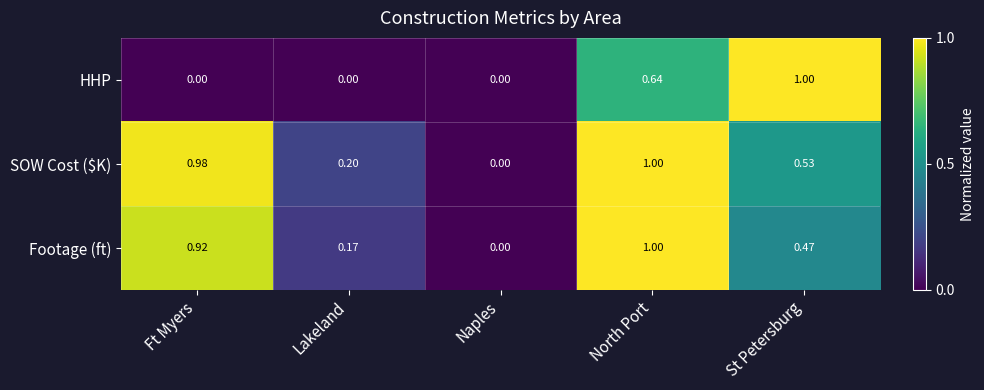

Between Ft Myers and North Port, which series saw the biggest shift?

HHP